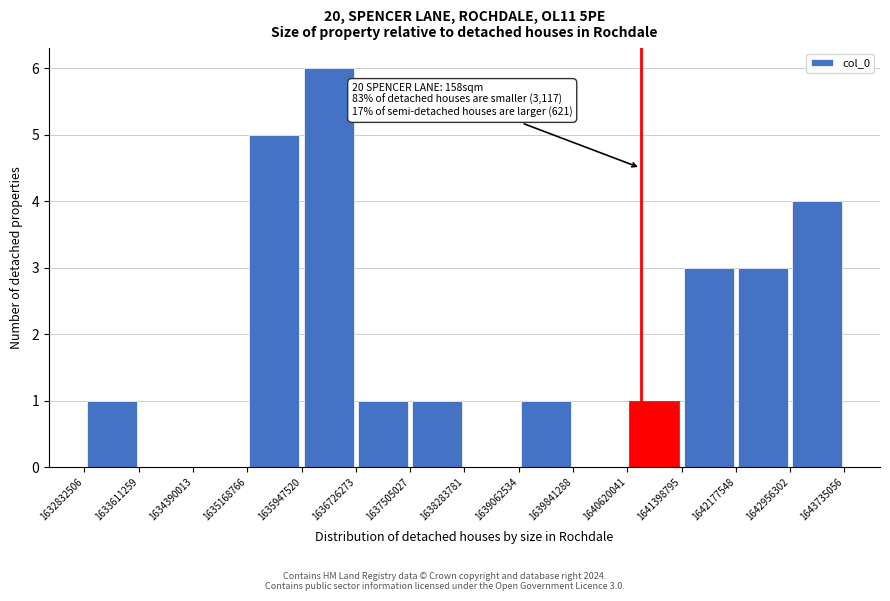

Over which range of the x-axis is the bar tallest?

1635947520 to 1636726273